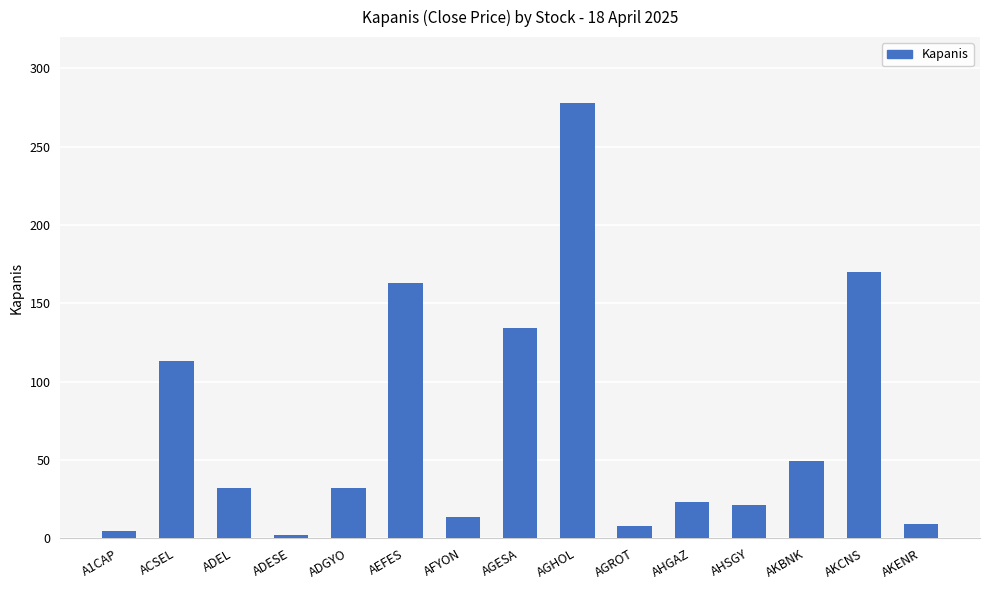

What is the change in value from AEFES to AGESA?

-28.9